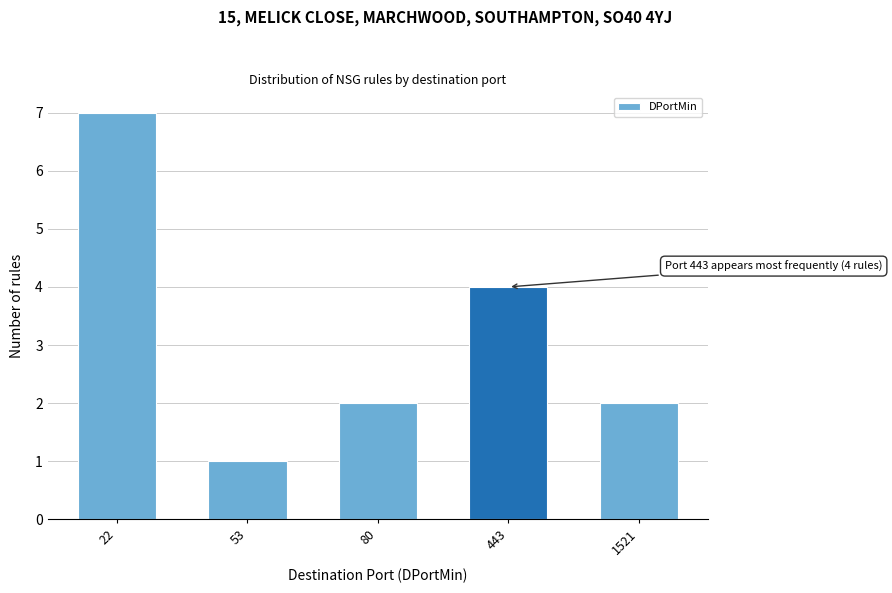

Reading left to right, transcribe all the data shown in this chart.

7	1	2	4	2